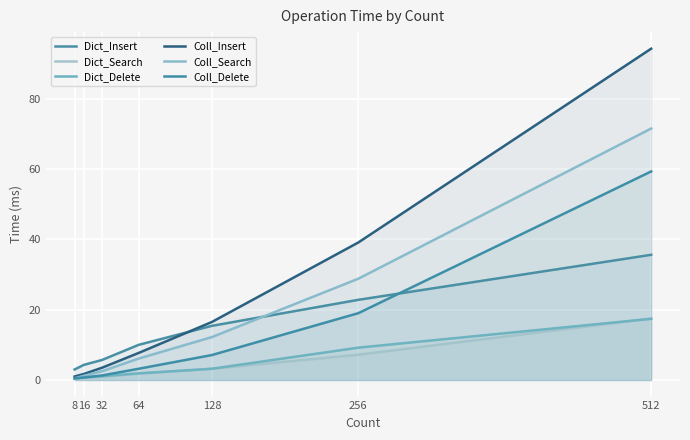

What are all the series names shown in the legend?

Dict_Insert, Dict_Search, Dict_Delete, Coll_Insert, Coll_Search, Coll_Delete